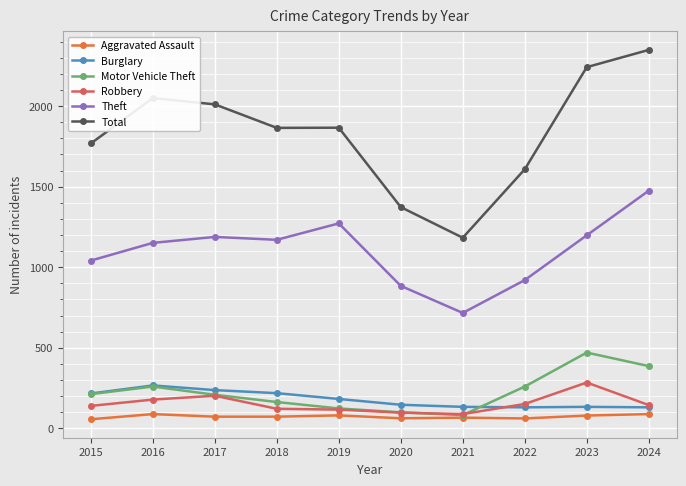

The Motor Vehicle Theft series shows 259 at 2022. True or false?

True